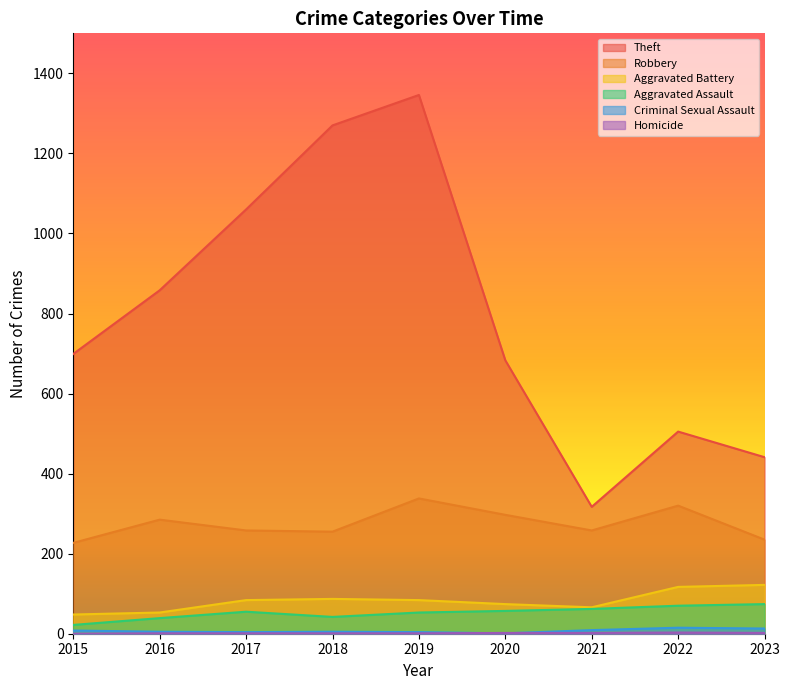

List the labels in order of Criminal Sexual Assault value, largest first.

2022, 2023, 2021, 2015, 2016, 2018, 2017, 2019, 2020